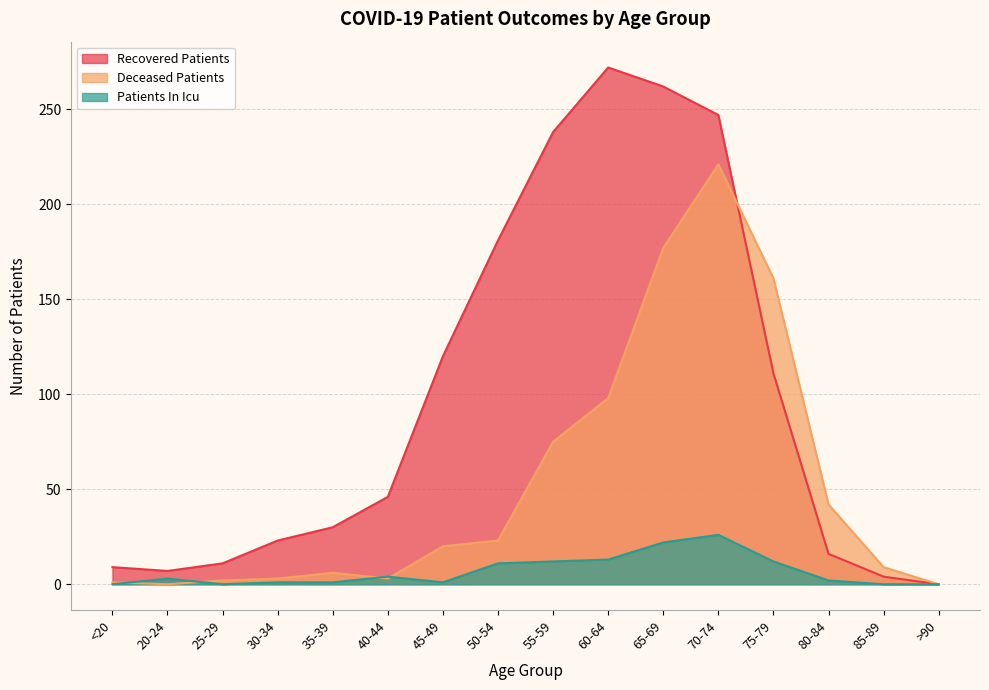

At which category does the chart reach its minimum across all series?

>90